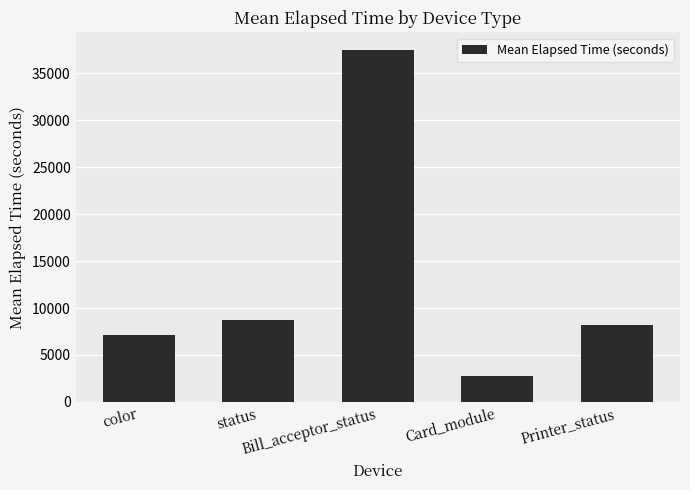

Reading left to right, transcribe all the data shown in this chart.

color=7171	status=8710	Bill_acceptor_status=37504	Card_module=2792	Printer_status=8230